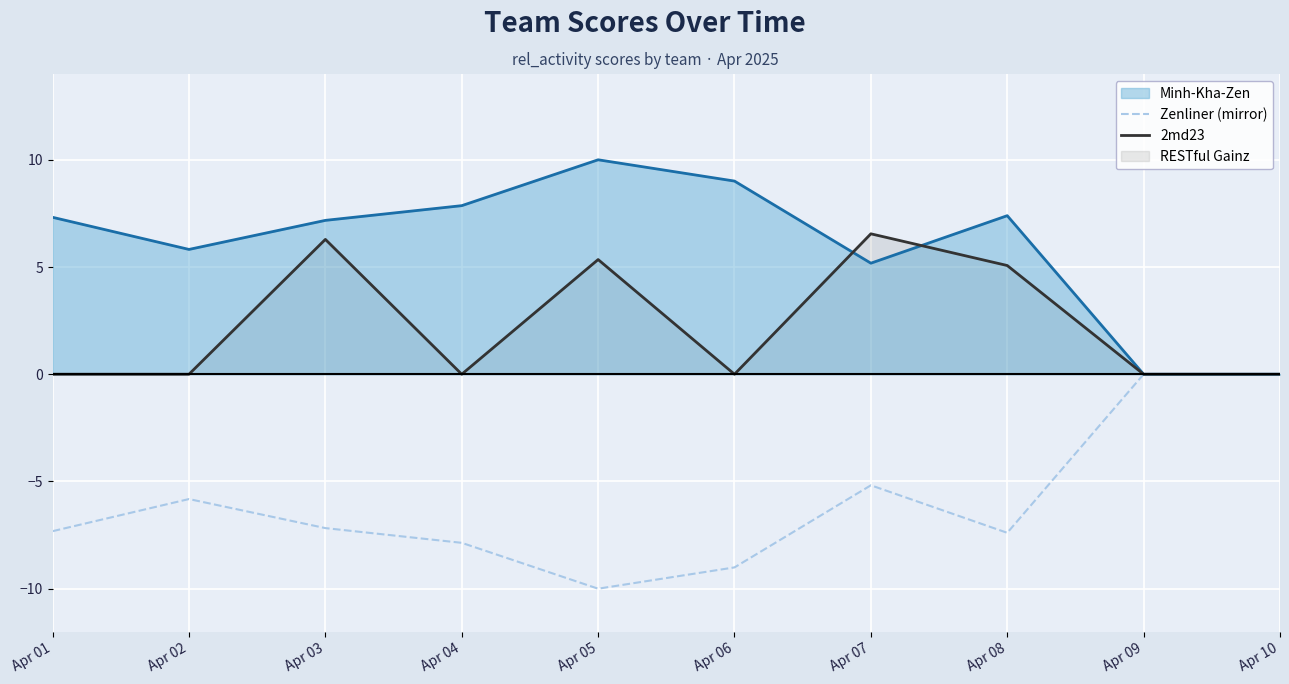

True or false: 2md23 and Zenliner (mirror) cross at least once.

False